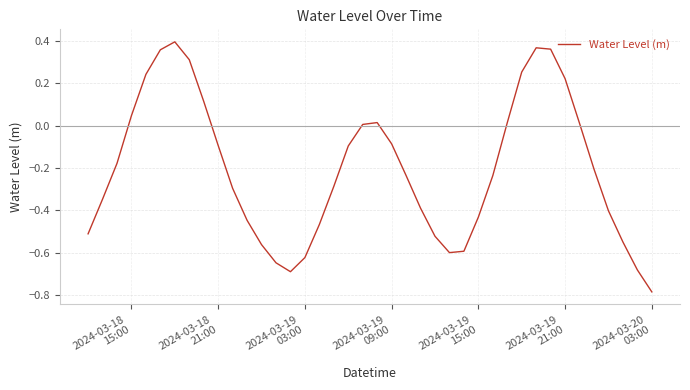

What is the difference between the maximum and minimum values?

1.2